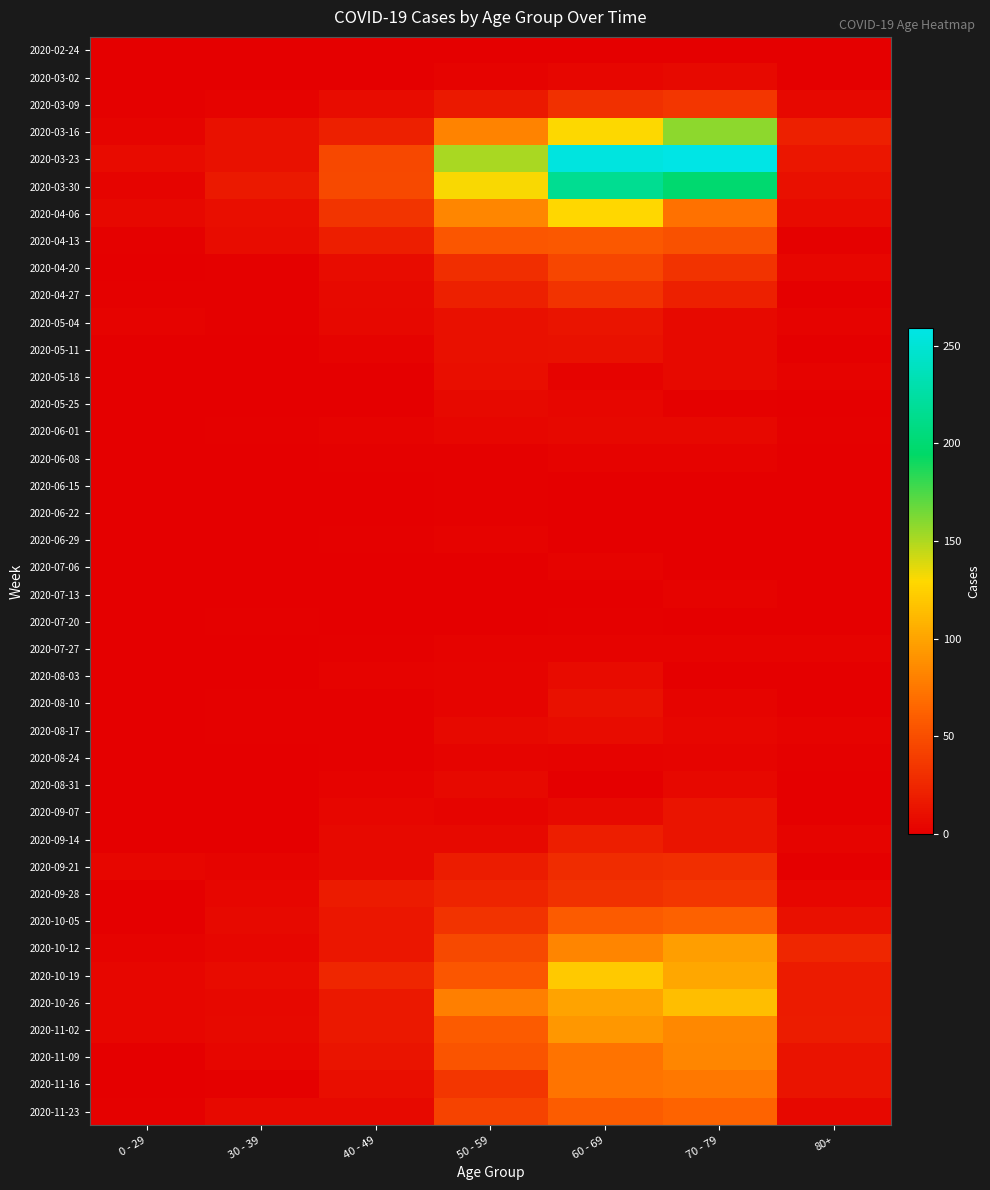

Which series has the largest range (max minus min)?

2020-03-23